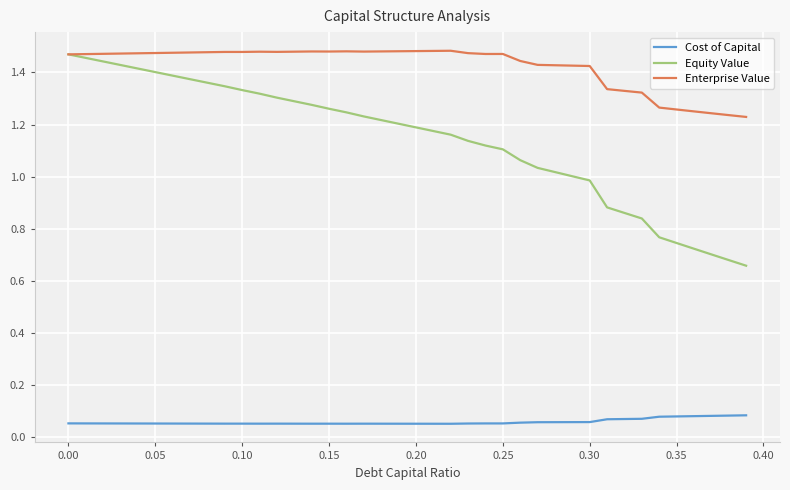

List the series in order of their overall mean, lowest first.

Cost of Capital, Equity Value, Enterprise Value